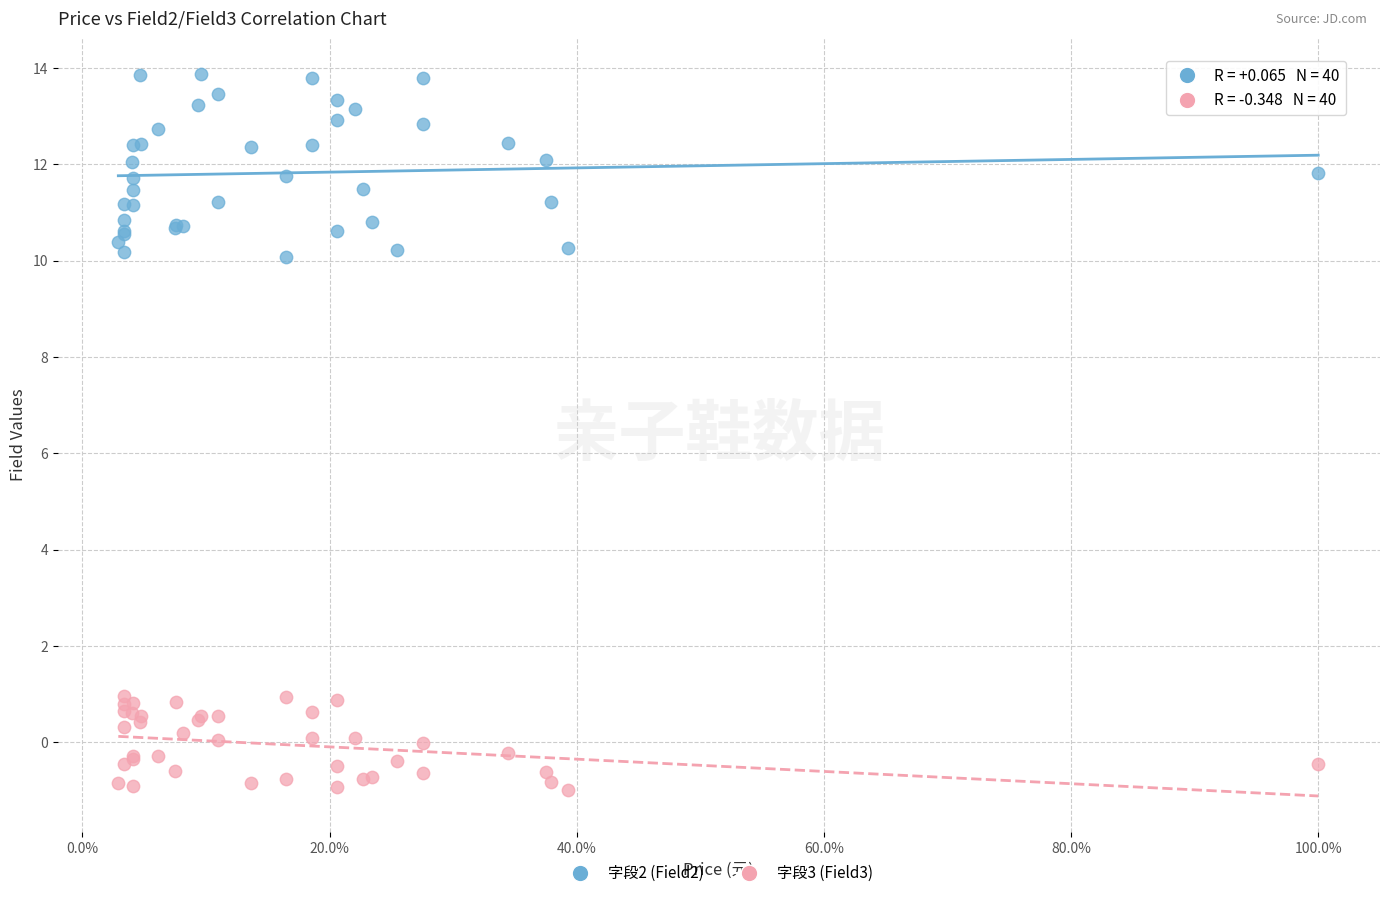

What is the X range (max minus min) for the scatter plot?

1.0